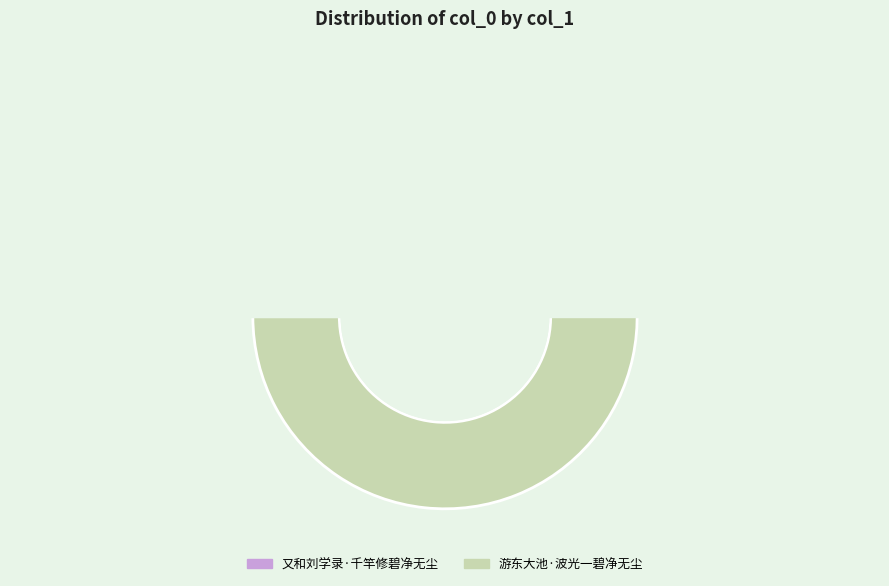

Is there any slice that represents more than half of the pie?

Yes